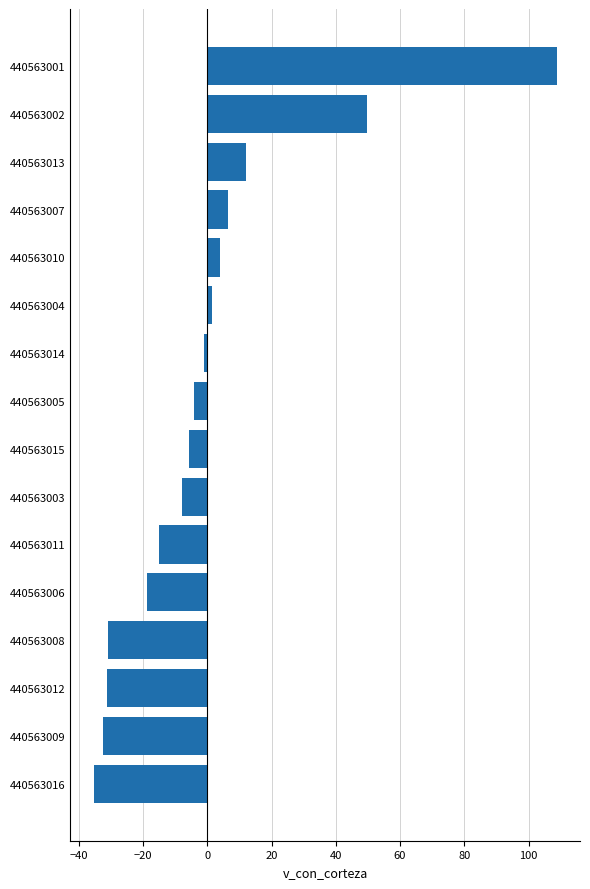

What is the smallest value displayed?

-35.4